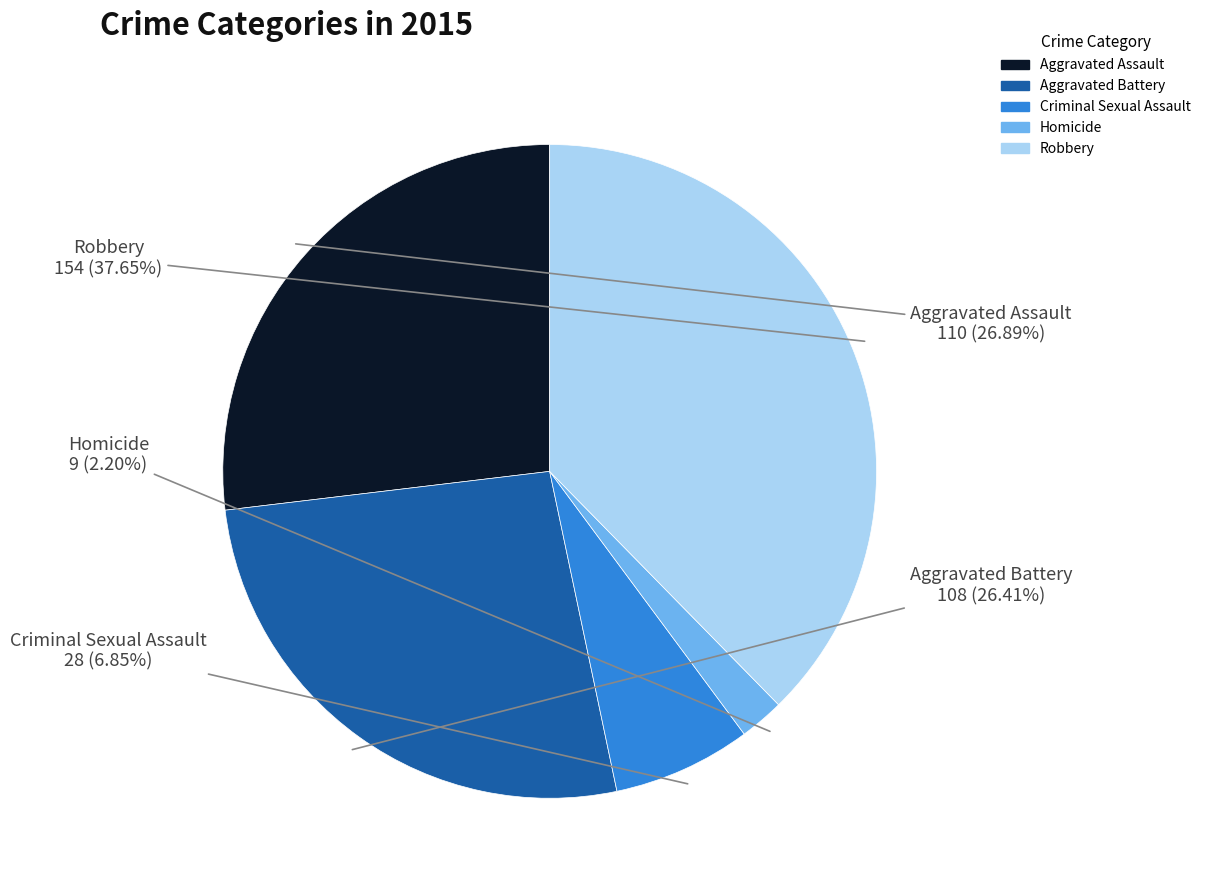

Which slice is the largest?

Robbery